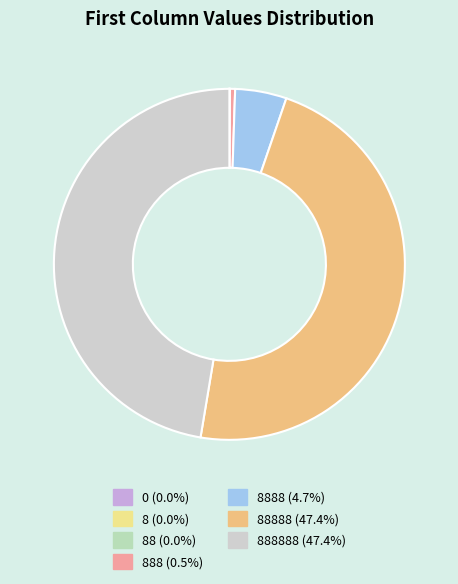

How many slices are in this pie chart?

7